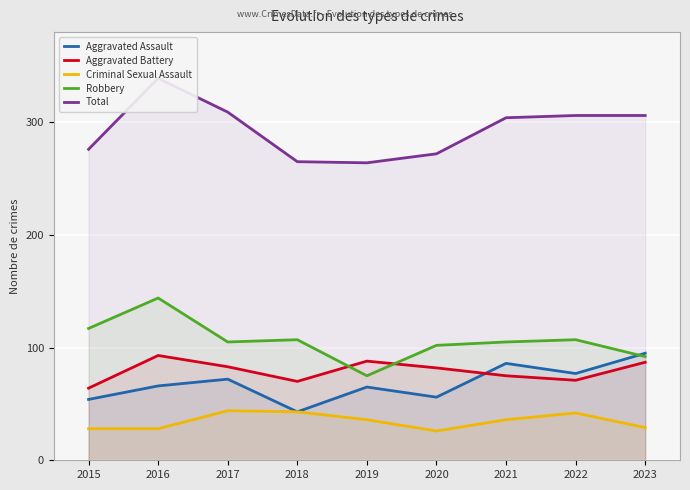

Where does the Aggravated Assault series first go above 66?

2017